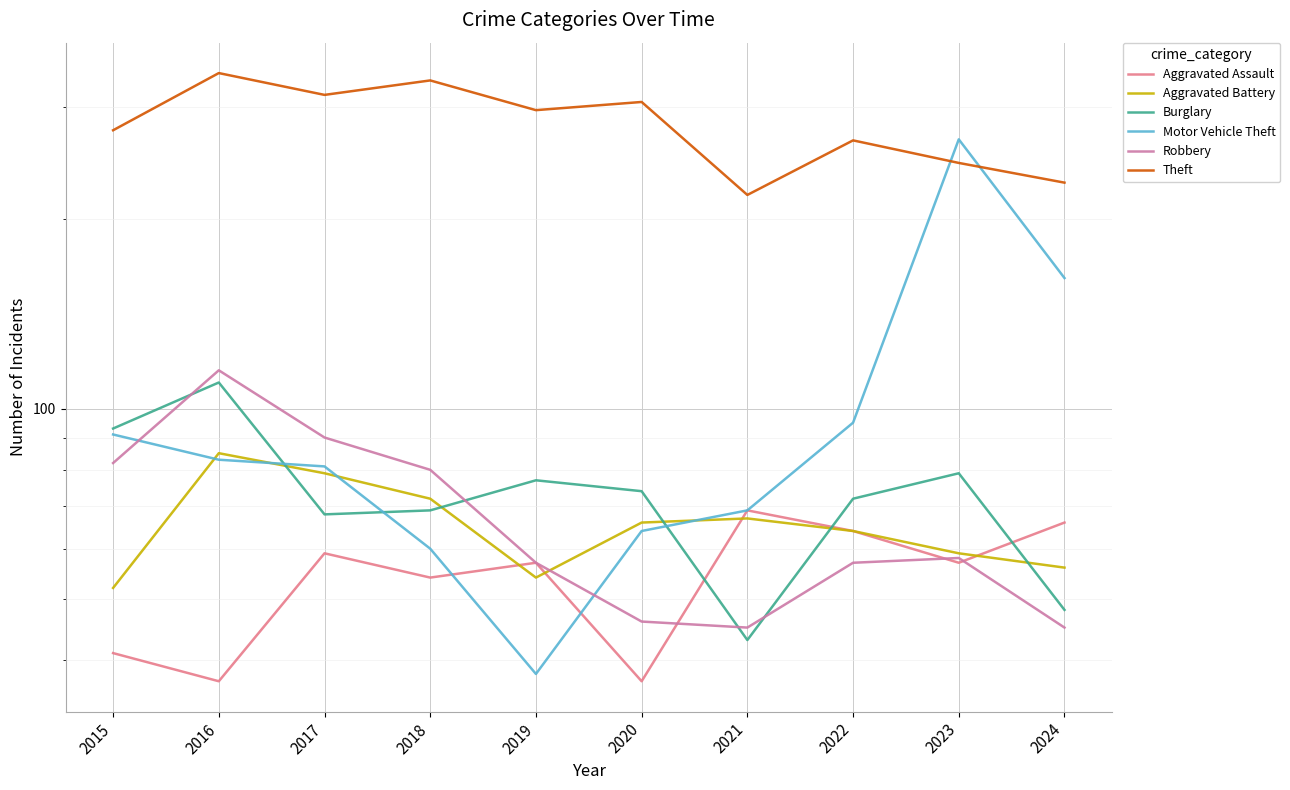

Which series has the widest spread of values?

Motor Vehicle Theft